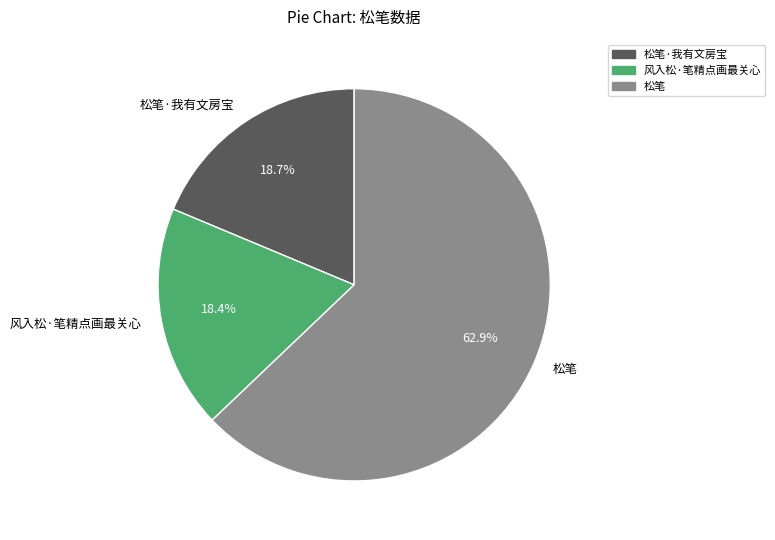

Is there a majority slice in this chart?

Yes